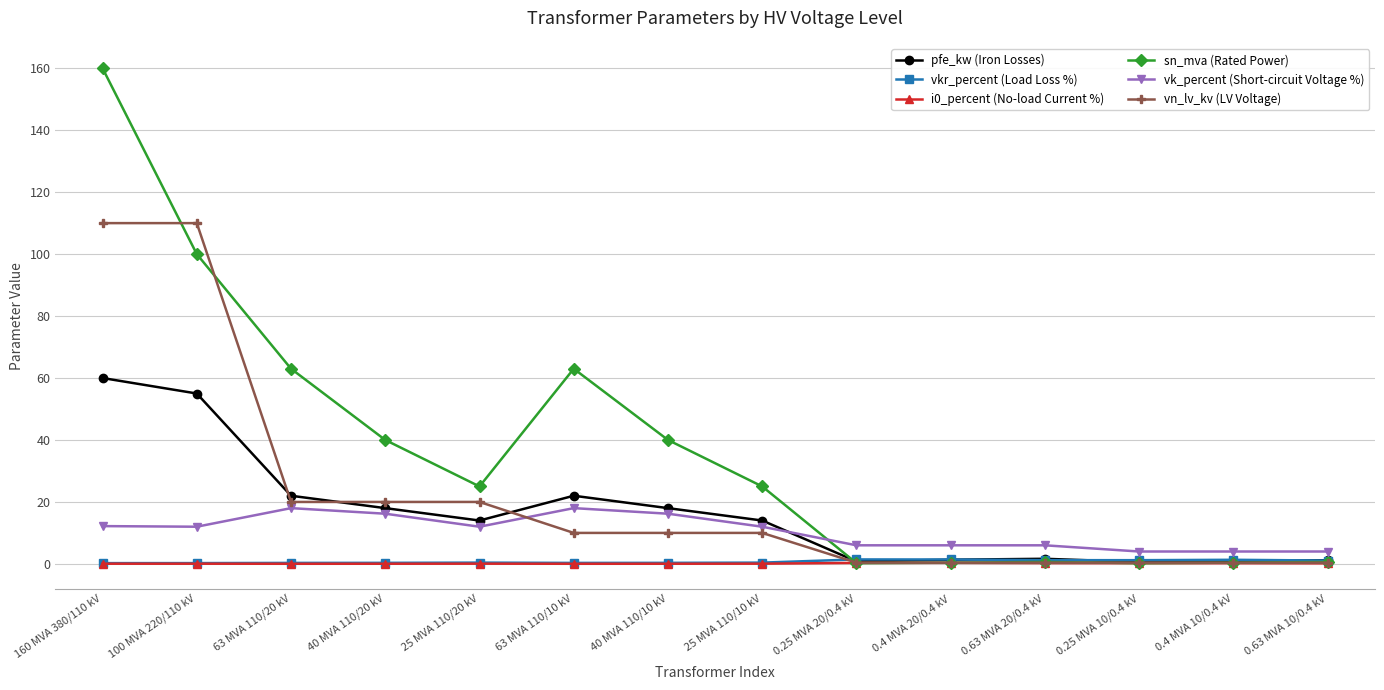

Which category has the highest value in the pfe_kw (Iron Losses) series?

160 MVA 380/110 kV